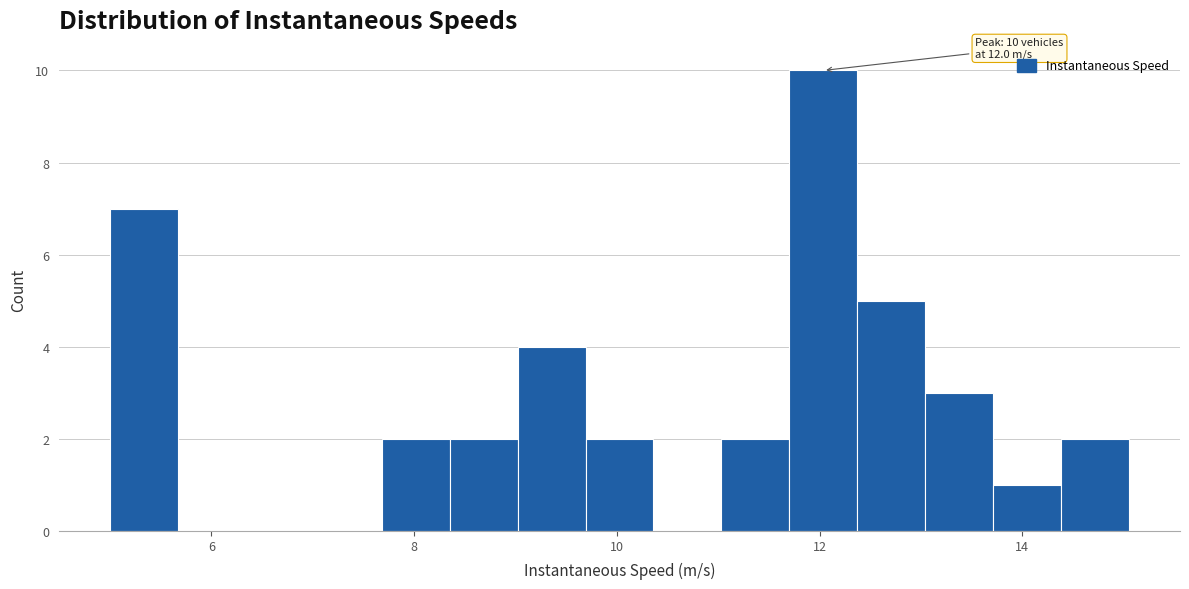

Read against the x-axis, roughly where is the centre of the tallest bar?

12.0